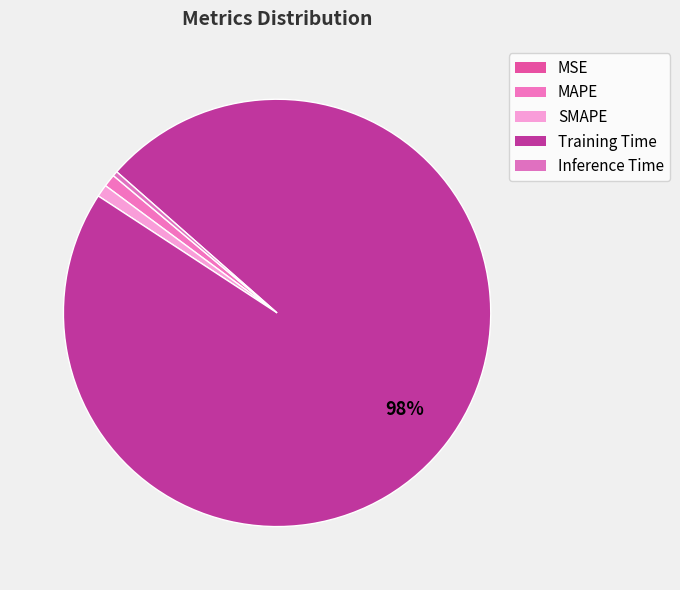

Which slice is the largest?

Training Time